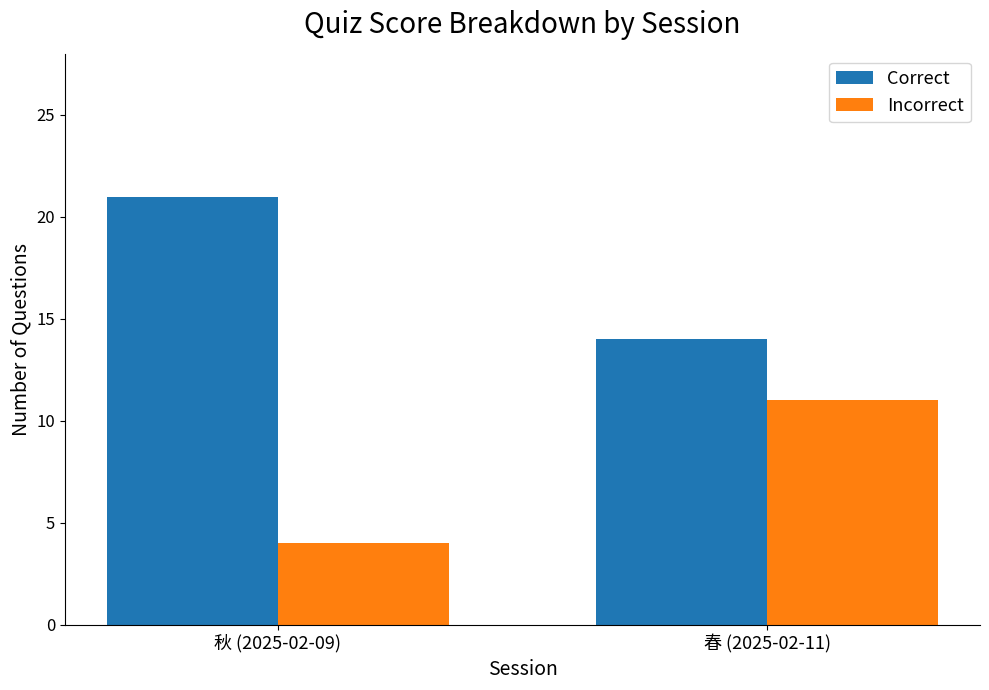

Which category has the highest value in the Incorrect series?

春 (2025-02-11)